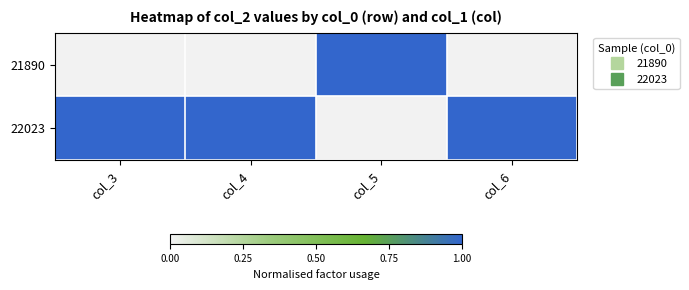

Rank the series by their maximum value, from highest to lowest.

21890, 22023